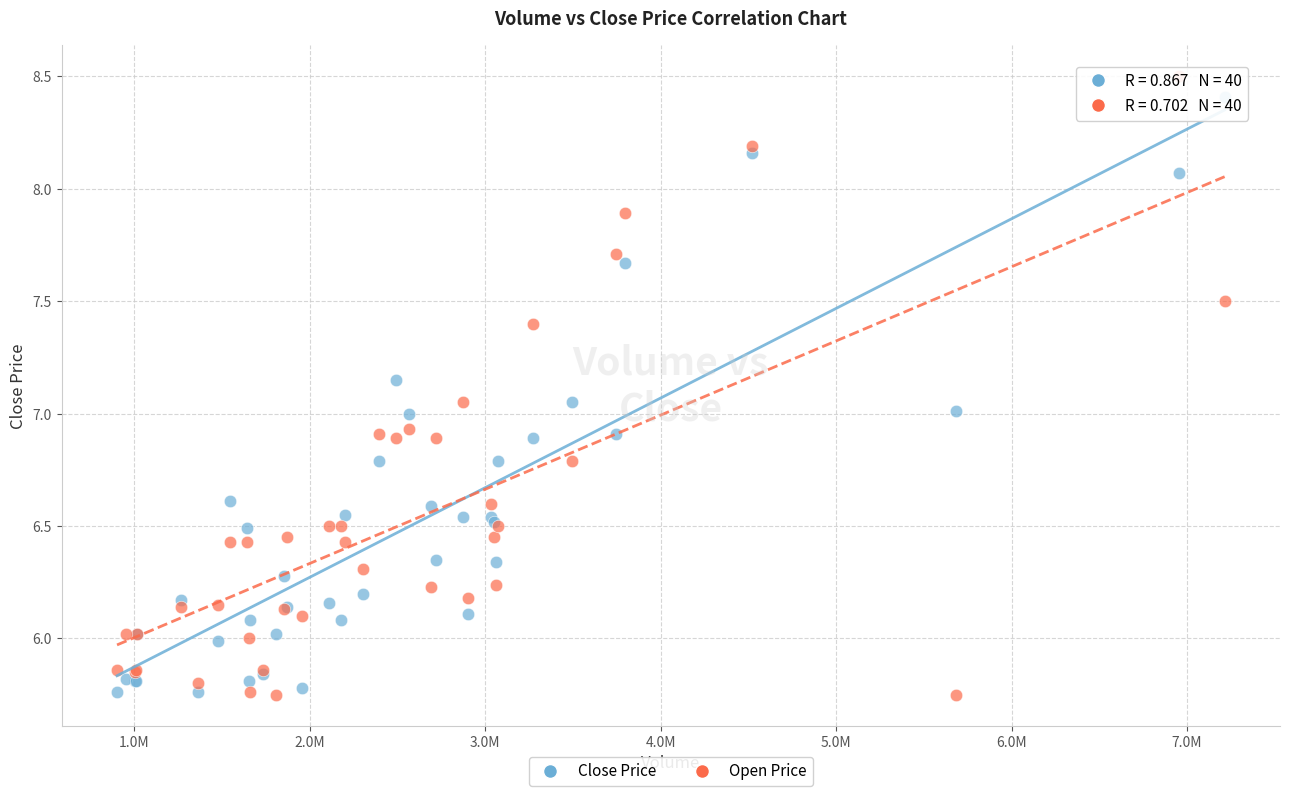

Which series has the widest spread of Y values?

Open Price